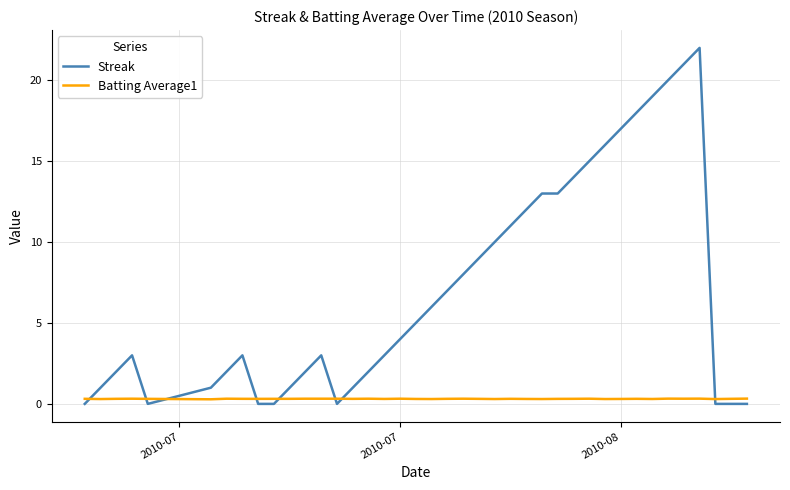

True or false: Streak has more than 1 points higher than both neighbors.

True